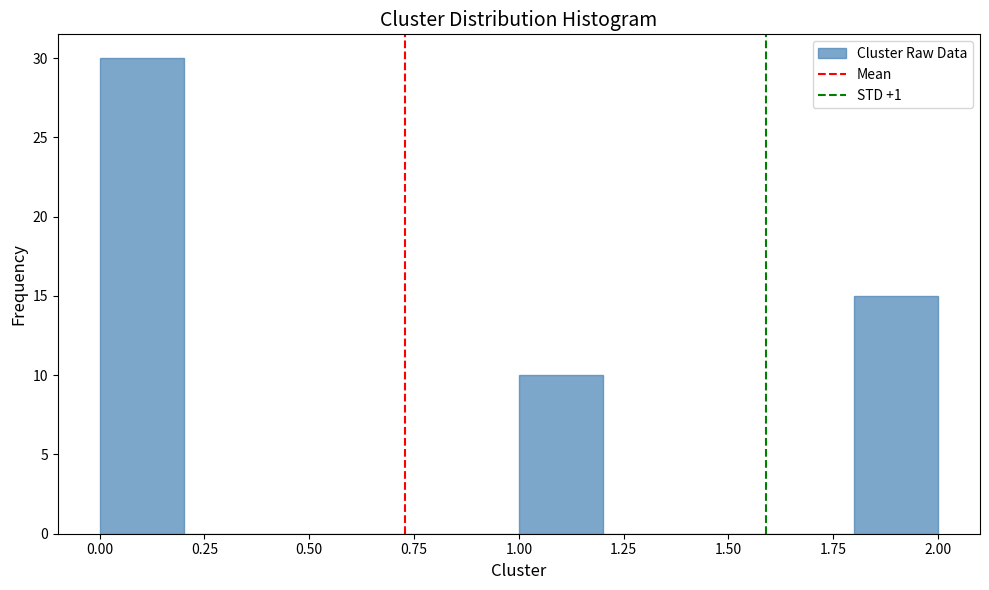

Reading left to right, transcribe this chart: for each bar, give the range it covers on the x-axis and its height. The values are not printed on the chart, so give them approximately, as read against the axis.

0.0 to 0.2: 30
0.2 to 0.4: 0
0.4 to 0.6: 0
0.6 to 0.8: 0
0.8 to 1.0: 0
1.0 to 1.2: 10
1.2 to 1.4: 0
1.4 to 1.6: 0
1.6 to 1.8: 0
1.8 to 2.0: 15